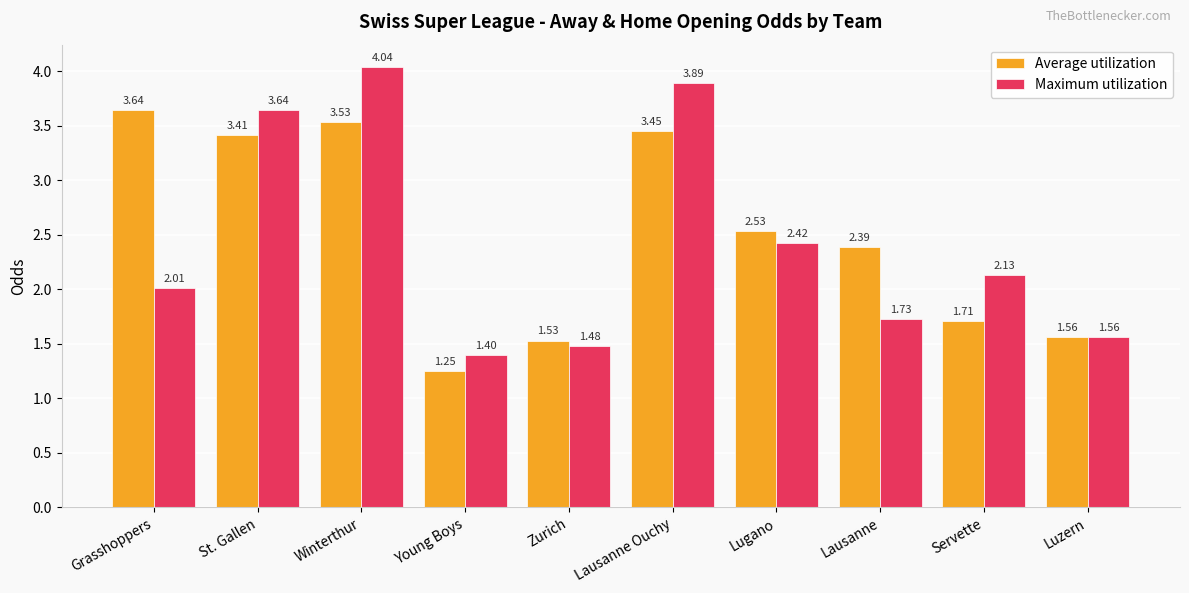

The Maximum utilization series shows 2.4 at Lugano. True or false?

True